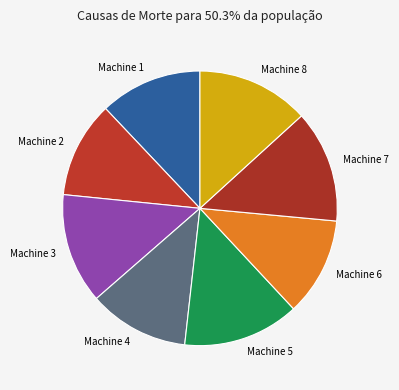

What is the ratio of the value at Machine 7 to the value at Machine 6?

1.1